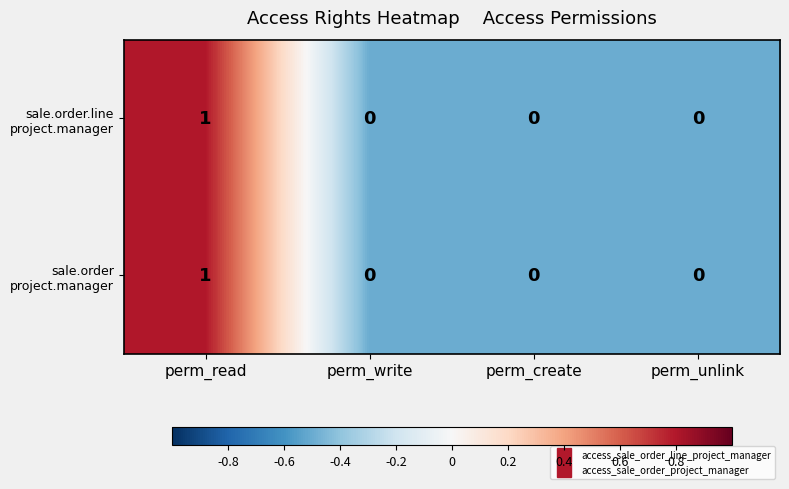

At which category is the sum across all series the highest?

perm_read